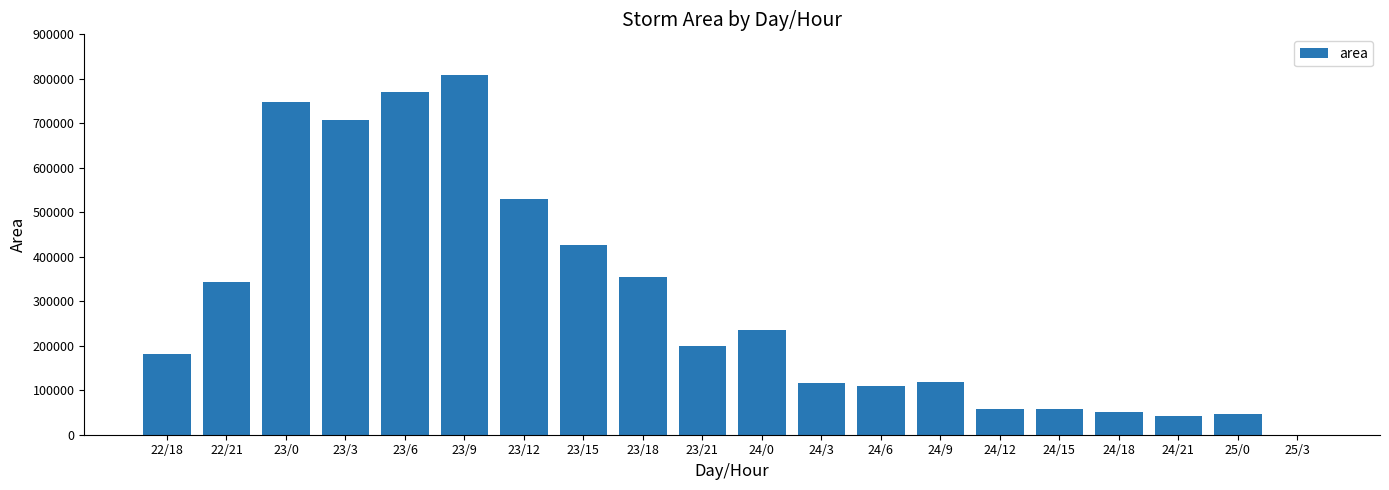

What is the sum of all values?

5904375